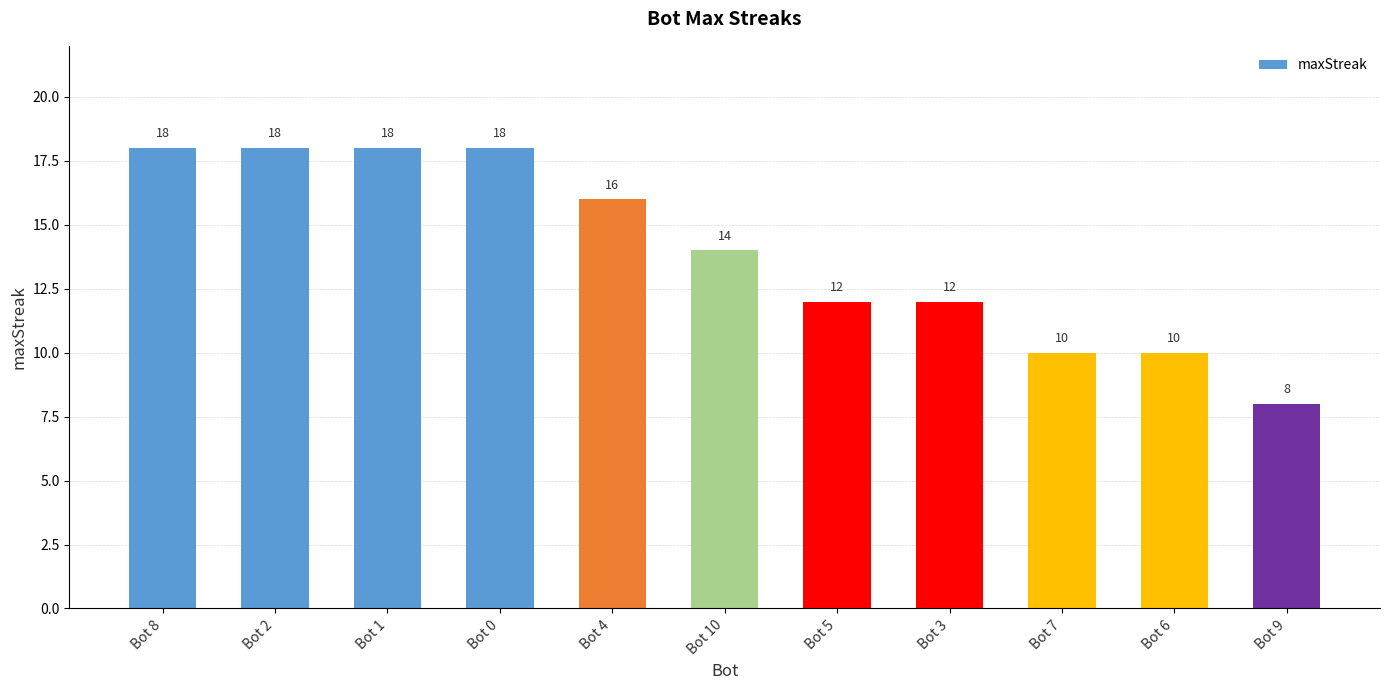

At which label does the data first exceed 14?

Bot 8